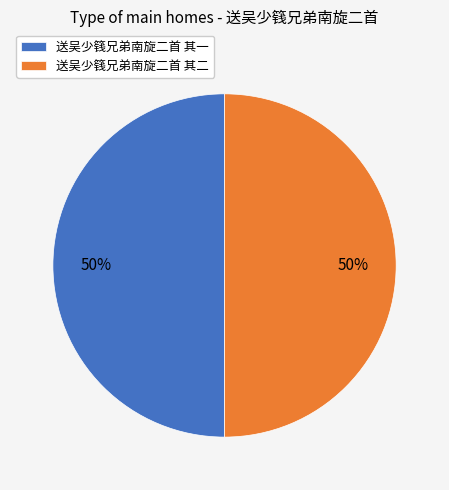

Is it true that 送吴少篯兄弟南旋二首 其二 is 50% of the pie?

True